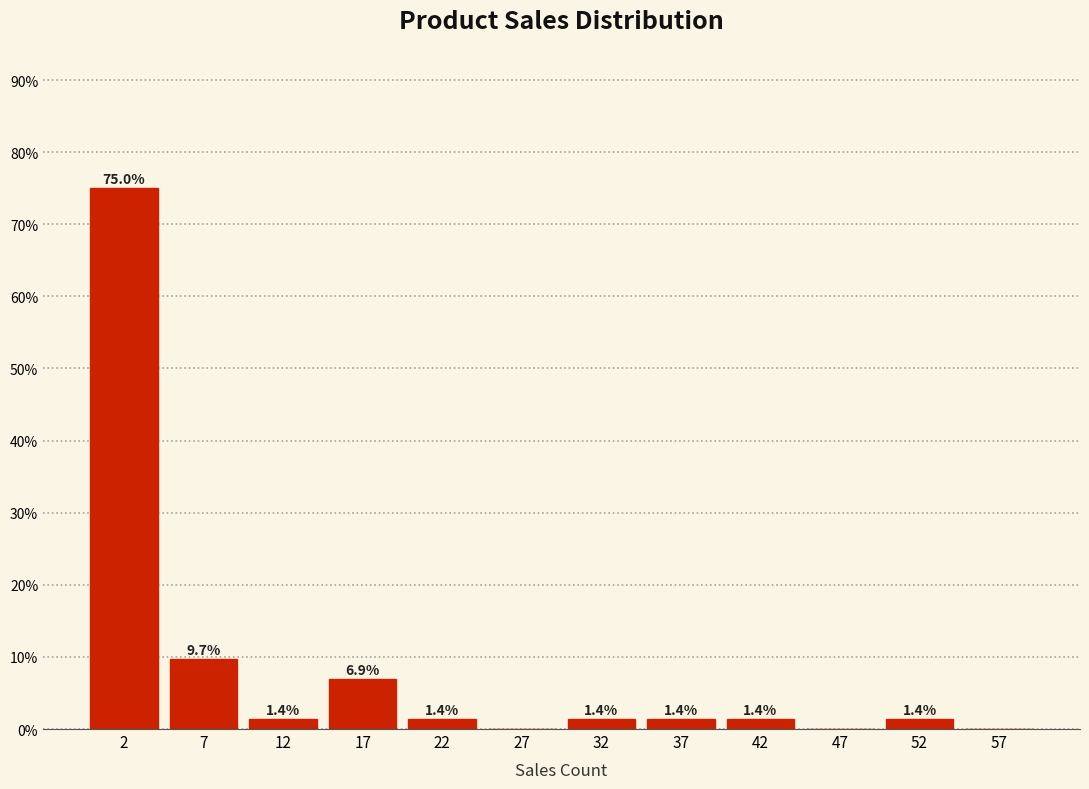

Which range on the x-axis has the tallest bar?

0 to 5